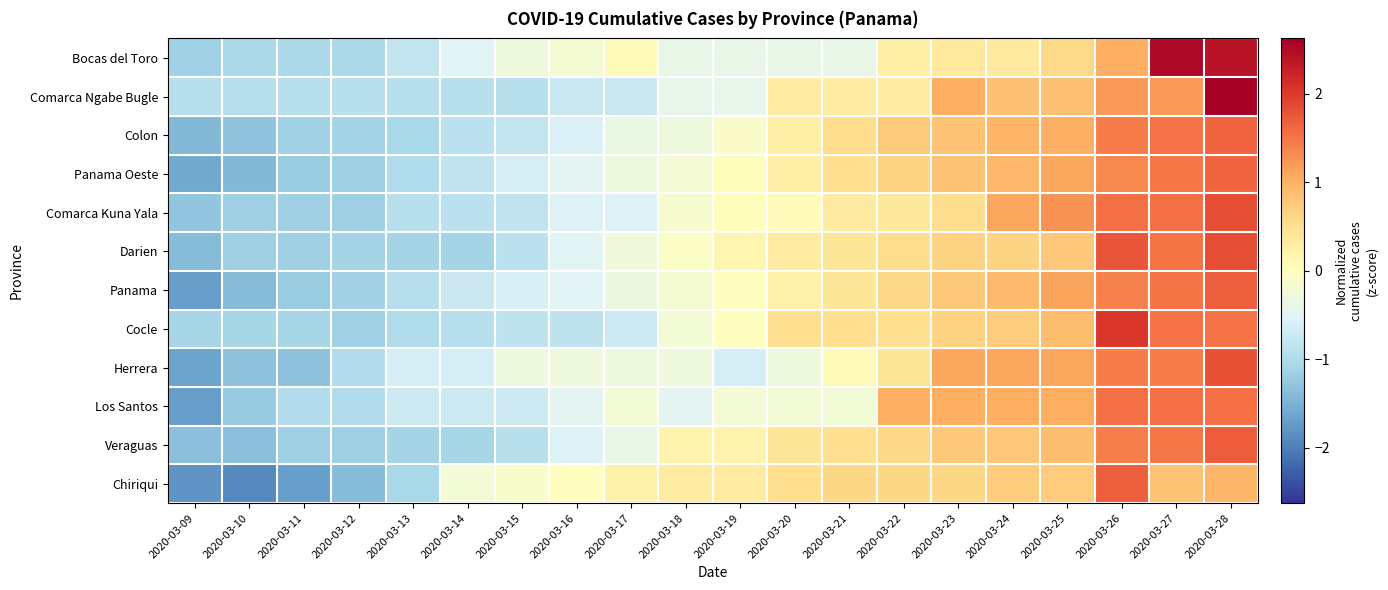

Reading left to right, list all the values displayed in this chart.

Bocas del Toro: 2020-03-09=-1.1	2020-03-10=-1.0	2020-03-11=-1.0	2020-03-12=-1.0	2020-03-13=-0.8	2020-03-14=-0.5	2020-03-15=-0.3	2020-03-16=-0.2	2020-03-17=0.0	2020-03-18=-0.4	2020-03-19=-0.4	2020-03-20=-0.4	2020-03-21=-0.4	2020-03-22=0.3	2020-03-23=0.4	2020-03-24=0.4	2020-03-25=0.6	2020-03-26=1.0	2020-03-27=2.5	2020-03-28=2.4
Comarca Ngabe Bugle: 2020-03-09=-0.9	2020-03-10=-0.9	2020-03-11=-0.9	2020-03-12=-0.9	2020-03-13=-0.9	2020-03-14=-0.9	2020-03-15=-0.9	2020-03-16=-0.7	2020-03-17=-0.7	2020-03-18=-0.4	2020-03-19=-0.4	2020-03-20=0.3	2020-03-21=0.3	2020-03-22=0.3	2020-03-23=1.0	2020-03-24=0.9	2020-03-25=0.9	2020-03-26=1.2	2020-03-27=1.2	2020-03-28=2.6
Colon: 2020-03-09=-1.4	2020-03-10=-1.3	2020-03-11=-1.1	2020-03-12=-1.1	2020-03-13=-1.0	2020-03-14=-0.9	2020-03-15=-0.8	2020-03-16=-0.6	2020-03-17=-0.3	2020-03-18=-0.3	2020-03-19=-0.1	2020-03-20=0.3	2020-03-21=0.6	2020-03-22=0.7	2020-03-23=0.8	2020-03-24=1.0	2020-03-25=1.0	2020-03-26=1.5	2020-03-27=1.5	2020-03-28=1.6
Panama Oeste: 2020-03-09=-1.6	2020-03-10=-1.4	2020-03-11=-1.2	2020-03-12=-1.2	2020-03-13=-1.0	2020-03-14=-0.8	2020-03-15=-0.6	2020-03-16=-0.5	2020-03-17=-0.3	2020-03-18=-0.2	2020-03-19=0.0	2020-03-20=0.3	2020-03-21=0.5	2020-03-22=0.6	2020-03-23=0.8	2020-03-24=0.9	2020-03-25=1.1	2020-03-26=1.3	2020-03-27=1.5	2020-03-28=1.6
Comarca Kuna Yala: 2020-03-09=-1.3	2020-03-10=-1.2	2020-03-11=-1.2	2020-03-12=-1.2	2020-03-13=-0.9	2020-03-14=-0.9	2020-03-15=-0.8	2020-03-16=-0.5	2020-03-17=-0.5	2020-03-18=-0.2	2020-03-19=0.0	2020-03-20=0.1	2020-03-21=0.3	2020-03-22=0.4	2020-03-23=0.5	2020-03-24=1.1	2020-03-25=1.3	2020-03-26=1.5	2020-03-27=1.5	2020-03-28=1.8
Darien: 2020-03-09=-1.4	2020-03-10=-1.1	2020-03-11=-1.1	2020-03-12=-1.1	2020-03-13=-1.1	2020-03-14=-1.1	2020-03-15=-0.9	2020-03-16=-0.5	2020-03-17=-0.2	2020-03-18=-0.1	2020-03-19=0.1	2020-03-20=0.3	2020-03-21=0.4	2020-03-22=0.5	2020-03-23=0.7	2020-03-24=0.7	2020-03-25=0.8	2020-03-26=1.8	2020-03-27=1.5	2020-03-28=1.8
Panama: 2020-03-09=-1.7	2020-03-10=-1.4	2020-03-11=-1.2	2020-03-12=-1.1	2020-03-13=-0.9	2020-03-14=-0.7	2020-03-15=-0.6	2020-03-16=-0.5	2020-03-17=-0.3	2020-03-18=-0.2	2020-03-19=0.0	2020-03-20=0.2	2020-03-21=0.4	2020-03-22=0.6	2020-03-23=0.8	2020-03-24=0.9	2020-03-25=1.1	2020-03-26=1.4	2020-03-27=1.5	2020-03-28=1.7
Cocle: 2020-03-09=-1.1	2020-03-10=-1.1	2020-03-11=-1.1	2020-03-12=-1.1	2020-03-13=-1.0	2020-03-14=-0.9	2020-03-15=-0.9	2020-03-16=-0.9	2020-03-17=-0.7	2020-03-18=-0.2	2020-03-19=0.0	2020-03-20=0.5	2020-03-21=0.5	2020-03-22=0.5	2020-03-23=0.7	2020-03-24=0.7	2020-03-25=0.9	2020-03-26=2.0	2020-03-27=1.5	2020-03-28=1.5
Herrera: 2020-03-09=-1.7	2020-03-10=-1.3	2020-03-11=-1.3	2020-03-12=-1.0	2020-03-13=-0.6	2020-03-14=-0.6	2020-03-15=-0.3	2020-03-16=-0.3	2020-03-17=-0.3	2020-03-18=-0.3	2020-03-19=-0.6	2020-03-20=-0.3	2020-03-21=0.1	2020-03-22=0.4	2020-03-23=1.1	2020-03-24=1.1	2020-03-25=1.1	2020-03-26=1.5	2020-03-27=1.5	2020-03-28=1.8
Los Santos: 2020-03-09=-1.7	2020-03-10=-1.2	2020-03-11=-1.0	2020-03-12=-1.0	2020-03-13=-0.7	2020-03-14=-0.7	2020-03-15=-0.7	2020-03-16=-0.5	2020-03-17=-0.2	2020-03-18=-0.5	2020-03-19=-0.2	2020-03-20=-0.2	2020-03-21=-0.2	2020-03-22=1.0	2020-03-23=1.0	2020-03-24=1.0	2020-03-25=1.0	2020-03-26=1.5	2020-03-27=1.5	2020-03-28=1.5
Veraguas: 2020-03-09=-1.3	2020-03-10=-1.3	2020-03-11=-1.2	2020-03-12=-1.2	2020-03-13=-1.1	2020-03-14=-1.1	2020-03-15=-0.9	2020-03-16=-0.5	2020-03-17=-0.4	2020-03-18=0.2	2020-03-19=0.2	2020-03-20=0.4	2020-03-21=0.5	2020-03-22=0.6	2020-03-23=0.8	2020-03-24=0.8	2020-03-25=0.9	2020-03-26=1.4	2020-03-27=1.5	2020-03-28=1.7
Chiriqui: 2020-03-09=-1.8	2020-03-10=-1.9	2020-03-11=-1.7	2020-03-12=-1.4	2020-03-13=-1.1	2020-03-14=-0.2	2020-03-15=-0.1	2020-03-16=-0.0	2020-03-17=0.2	2020-03-18=0.3	2020-03-19=0.3	2020-03-20=0.5	2020-03-21=0.6	2020-03-22=0.6	2020-03-23=0.6	2020-03-24=0.7	2020-03-25=0.7	2020-03-26=1.7	2020-03-27=0.8	2020-03-28=0.9